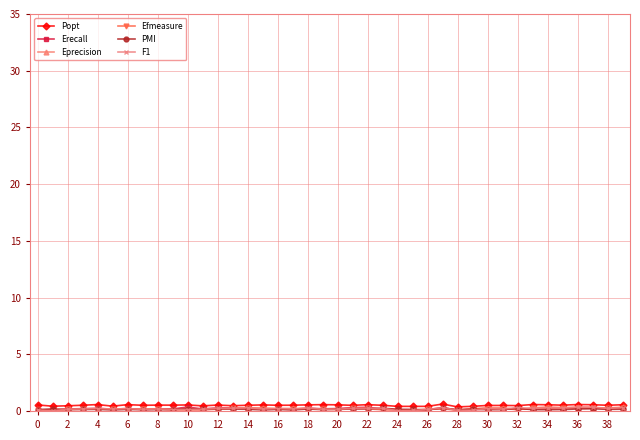

True or false: Popt has more than 0 points higher than both neighbors.

True